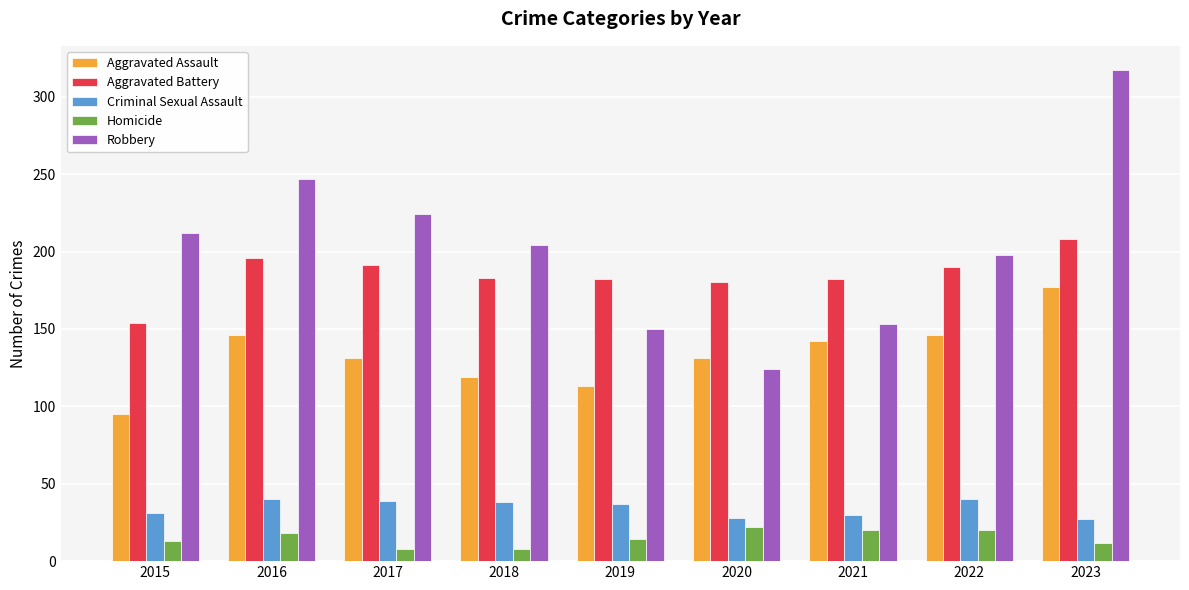

What value does the Aggravated Assault series have at 2022?

146